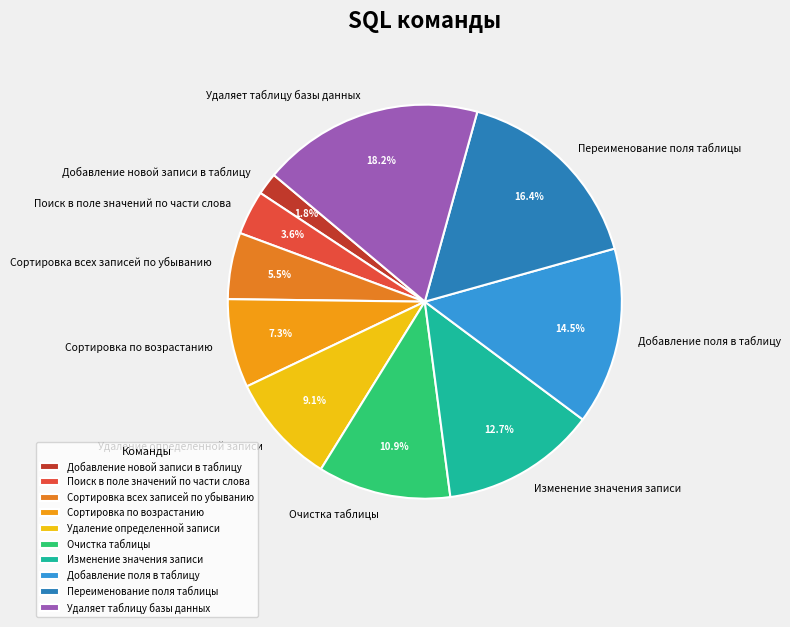

What is the smallest slice in the pie chart?

Добавление новой записи в таблицу